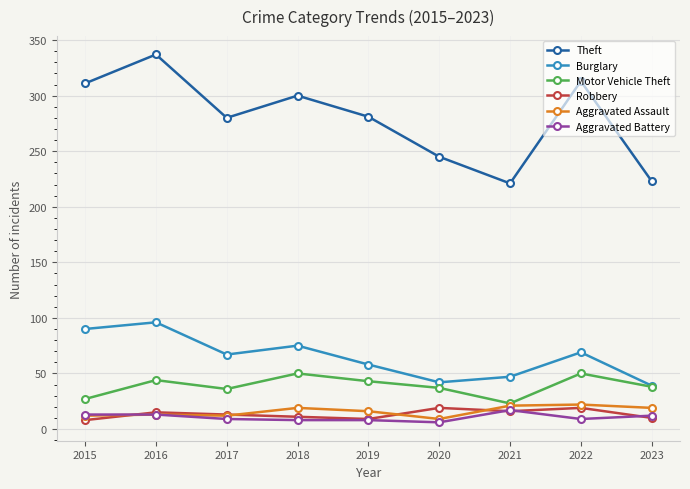

What is the difference between the highest and lowest values at 2017?

271